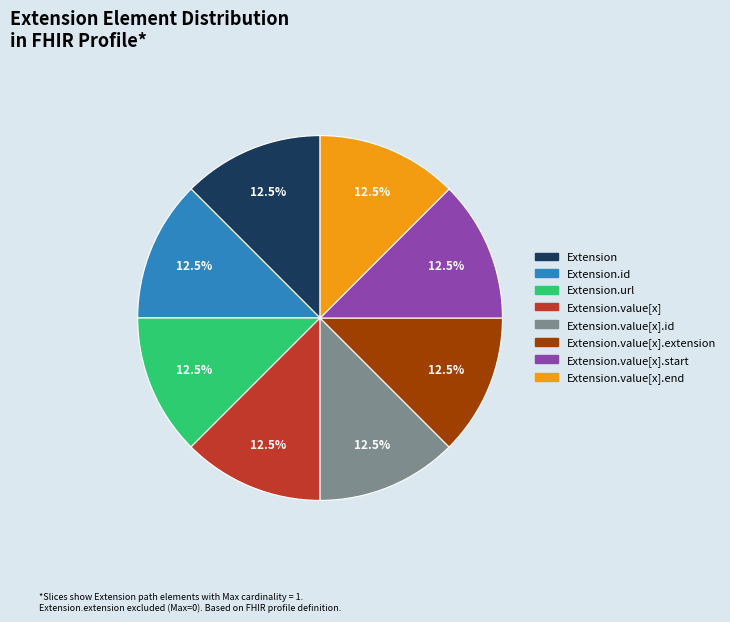

Does any single category account for the majority?

No